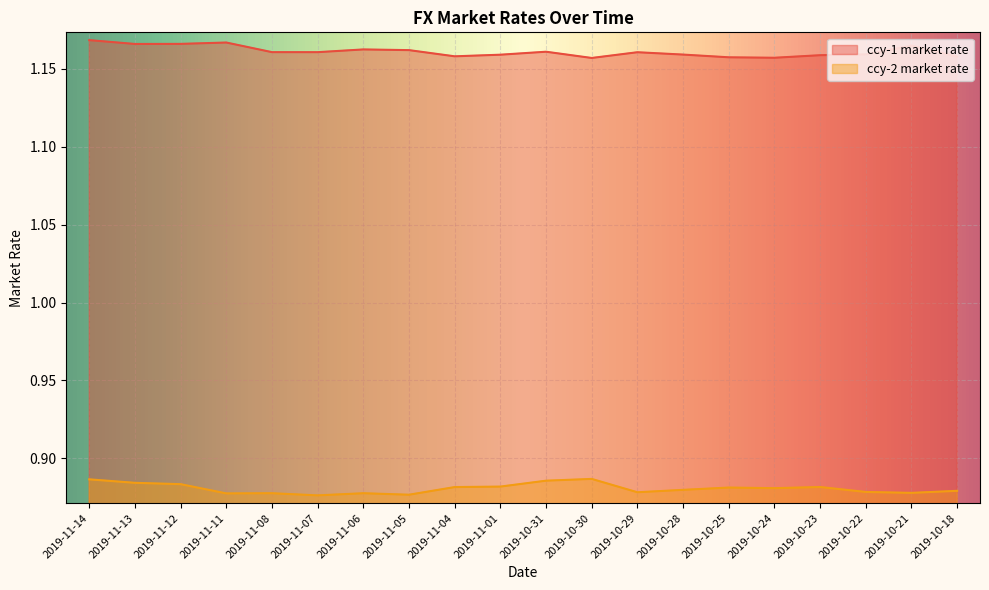

Rank the series at 2019-11-06 from lowest to highest value.

ccy-2 market rate, ccy-1 market rate